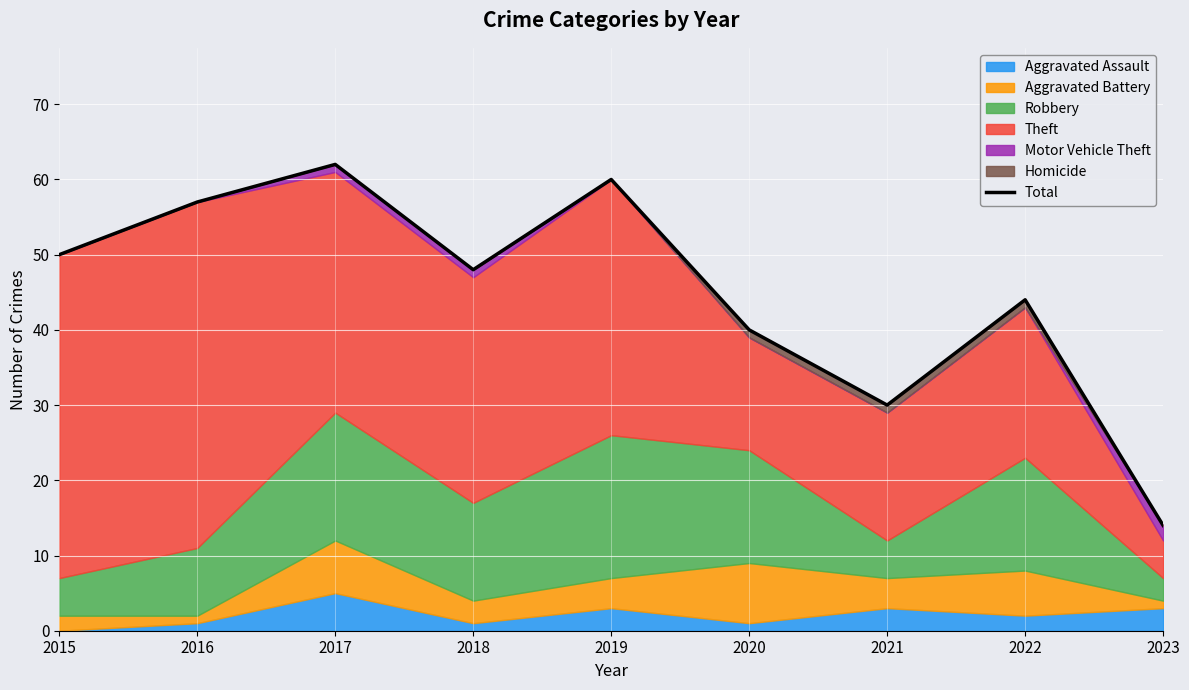

How many values exceed 48?

4